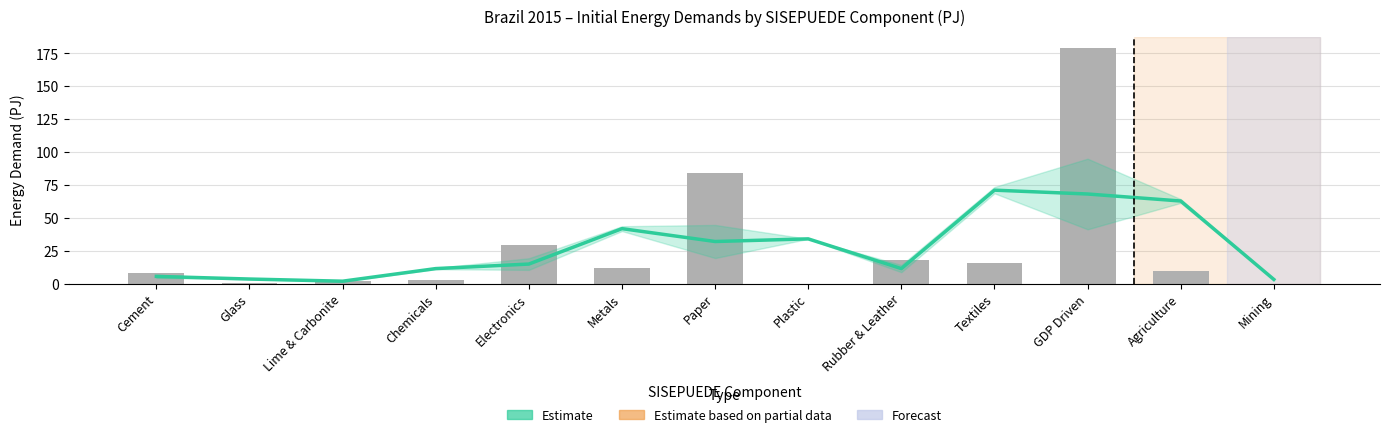

What is the label of the 5th bar from the left?

Electronics